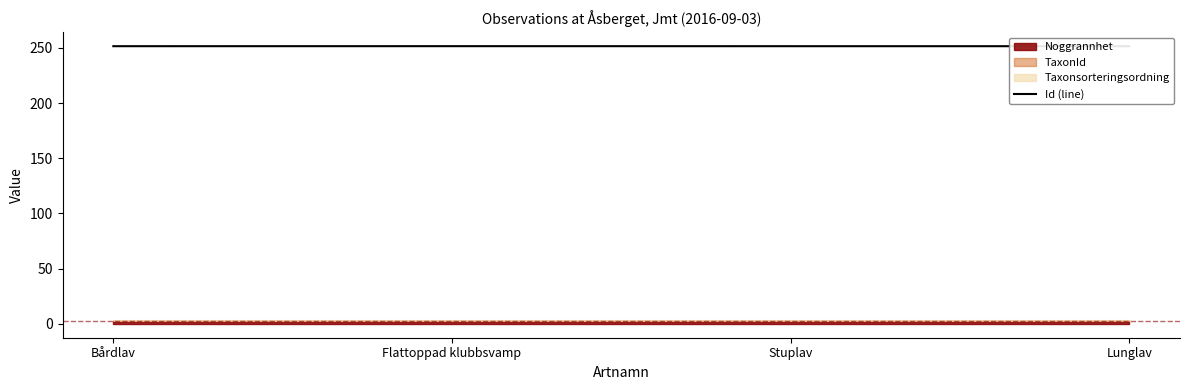

What is the value of the 2nd point from the left?

251.5